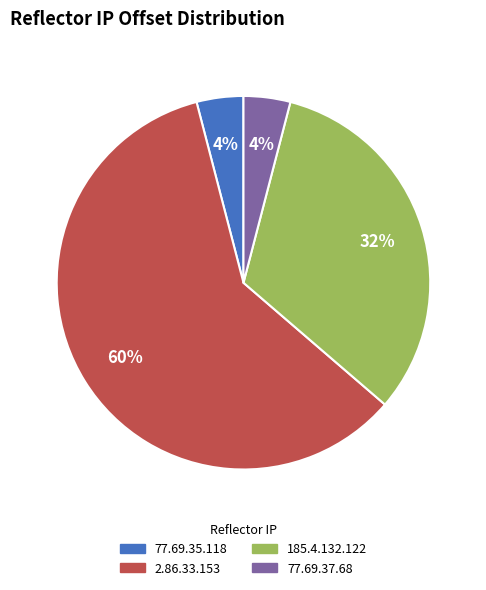

Which slice is the largest?

2.86.33.153